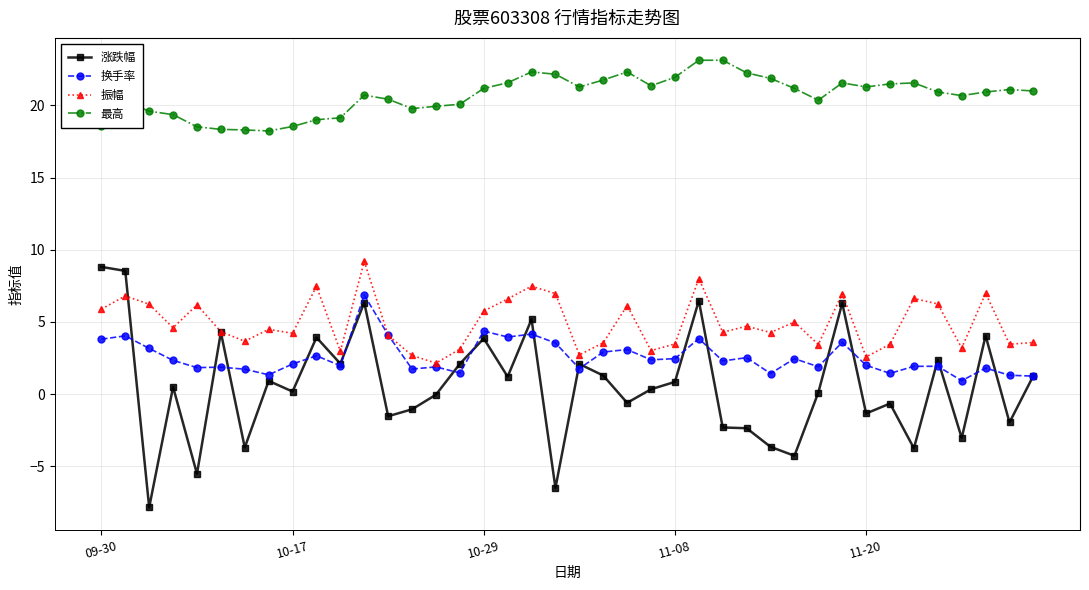

True or false: 最高 and 振幅 cross at least once.

False